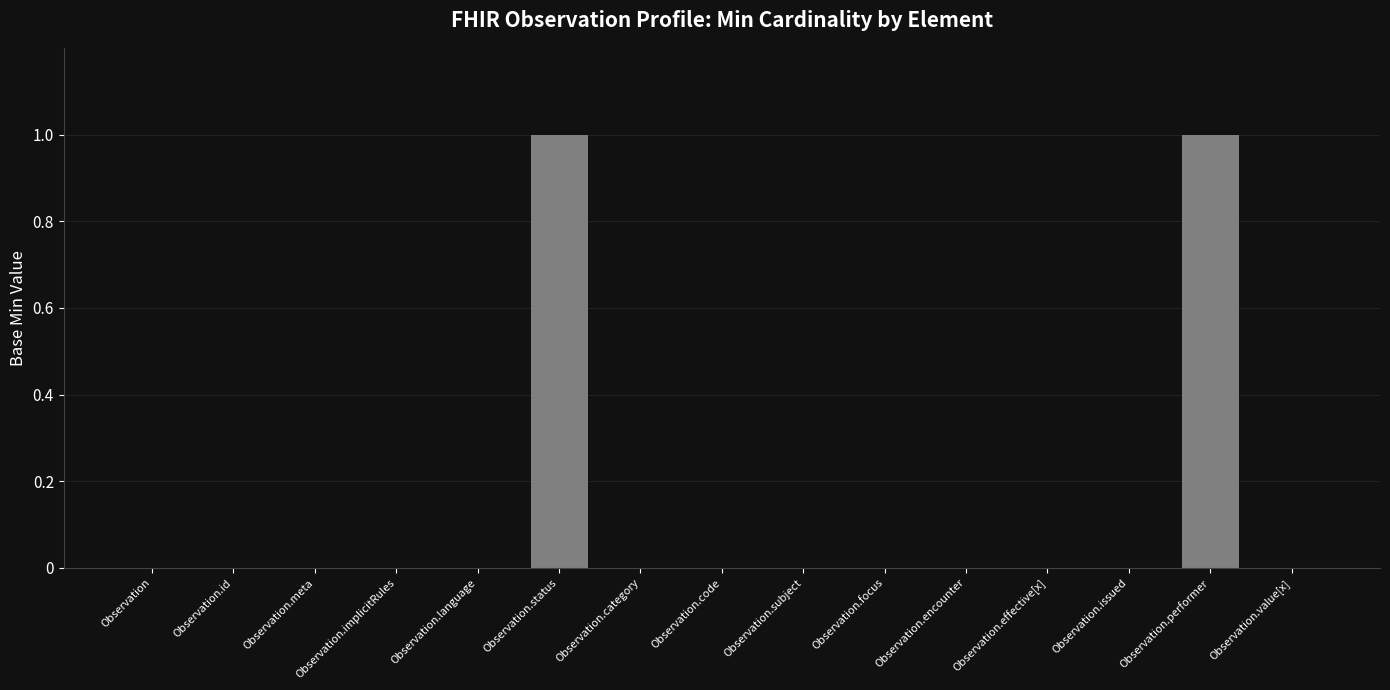

Reading left to right, list all the values displayed in this chart.

0	0	0	0	0	1	0	0	0	0	0	0	0	1	0